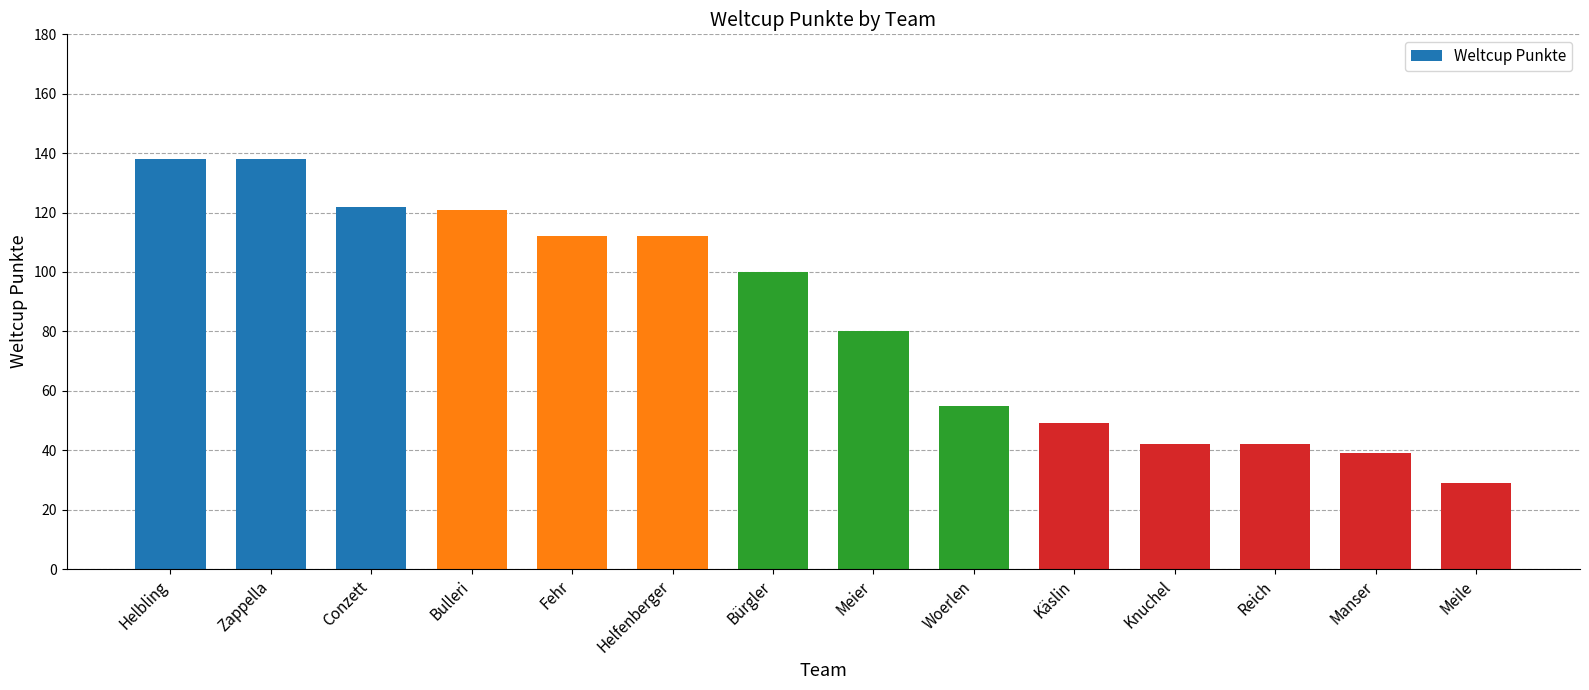

Reading left to right, list all the values displayed in this chart.

138	138	122	121	112	112	100	80	55	49	42	42	39	29